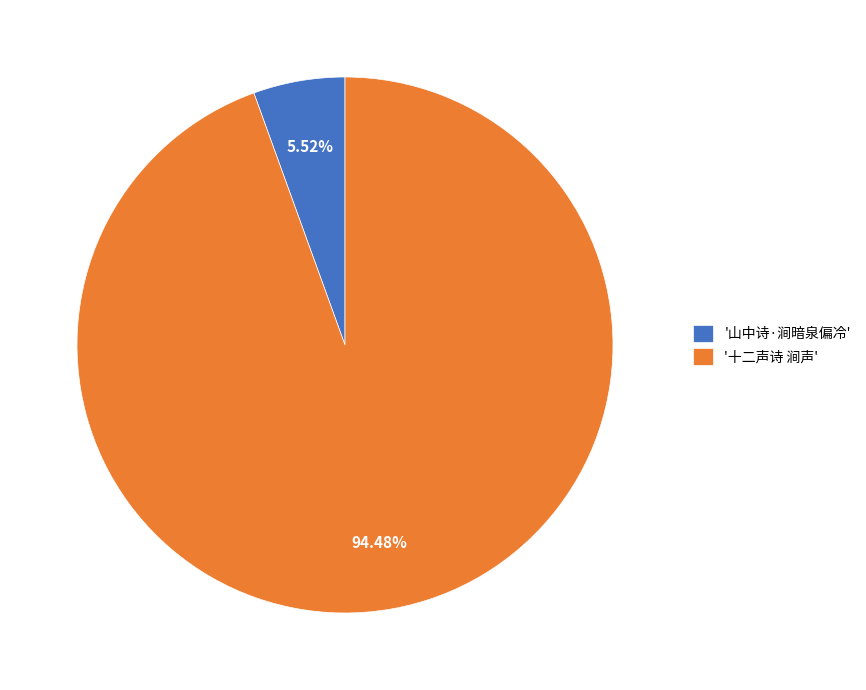

Rank the categories by value from lowest to highest.

'山中诗·涧暗泉偏冷', '十二声诗 涧声'